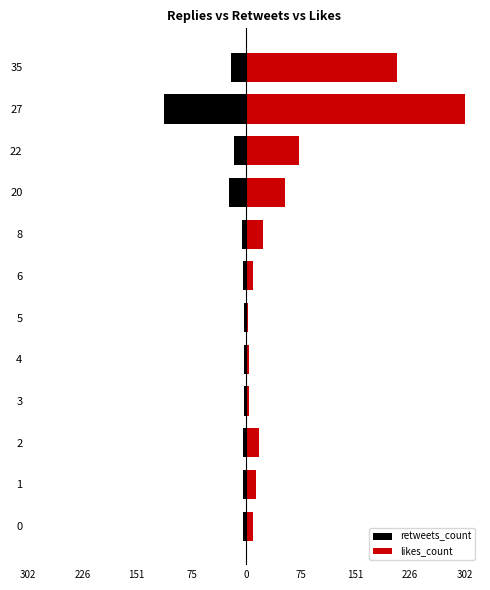

What is the difference between the retweets_count values at 6 and 4?

2